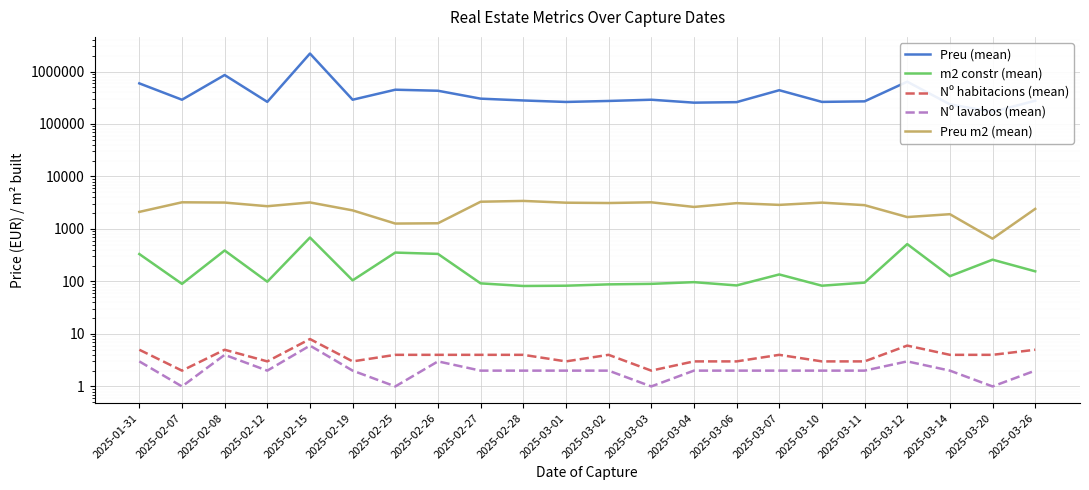

What is the lowest value of the Preu m2 (mean) series?

654